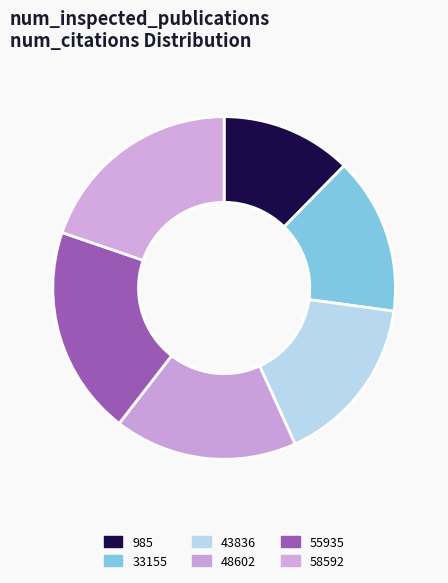

How many slices are in this pie chart?

6